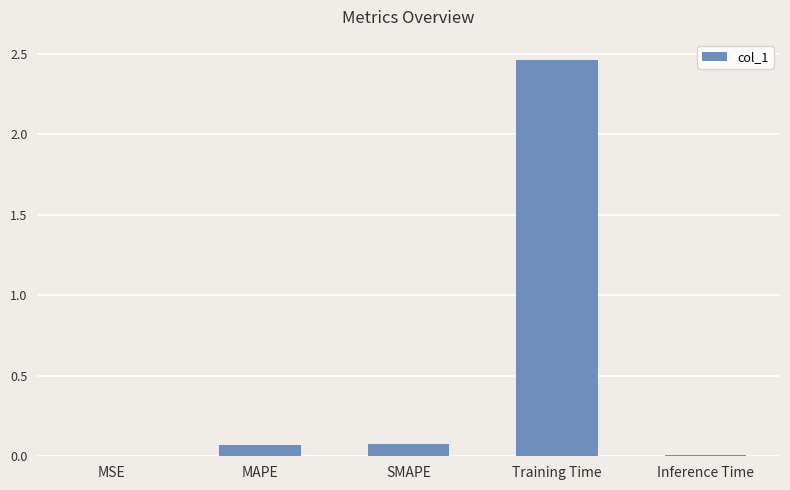

Which has a higher value, MSE or SMAPE?

SMAPE